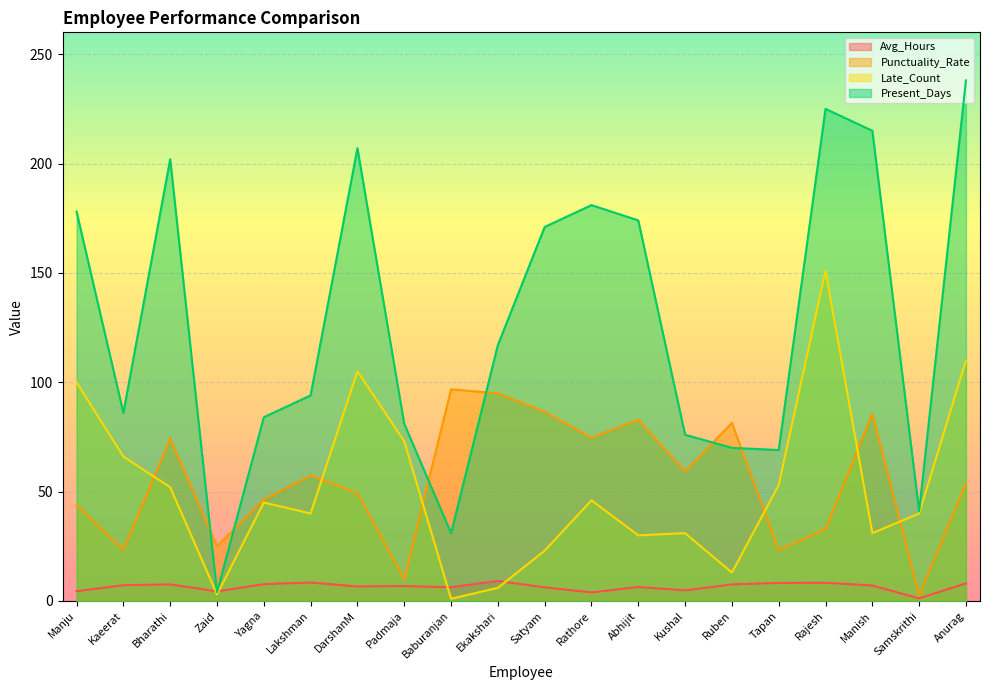

What is the difference between the Present_Days values at Padmaja and Baburanjan?

50.0